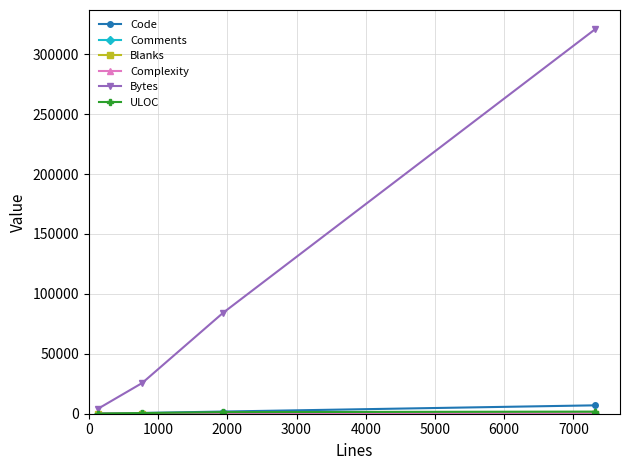

What is the greatest value displayed?

320826